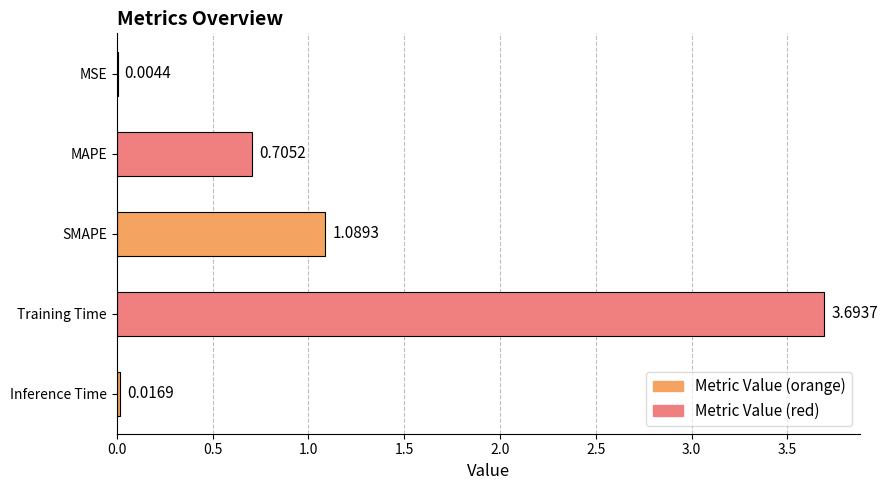

What is the sum of all values?

5.5